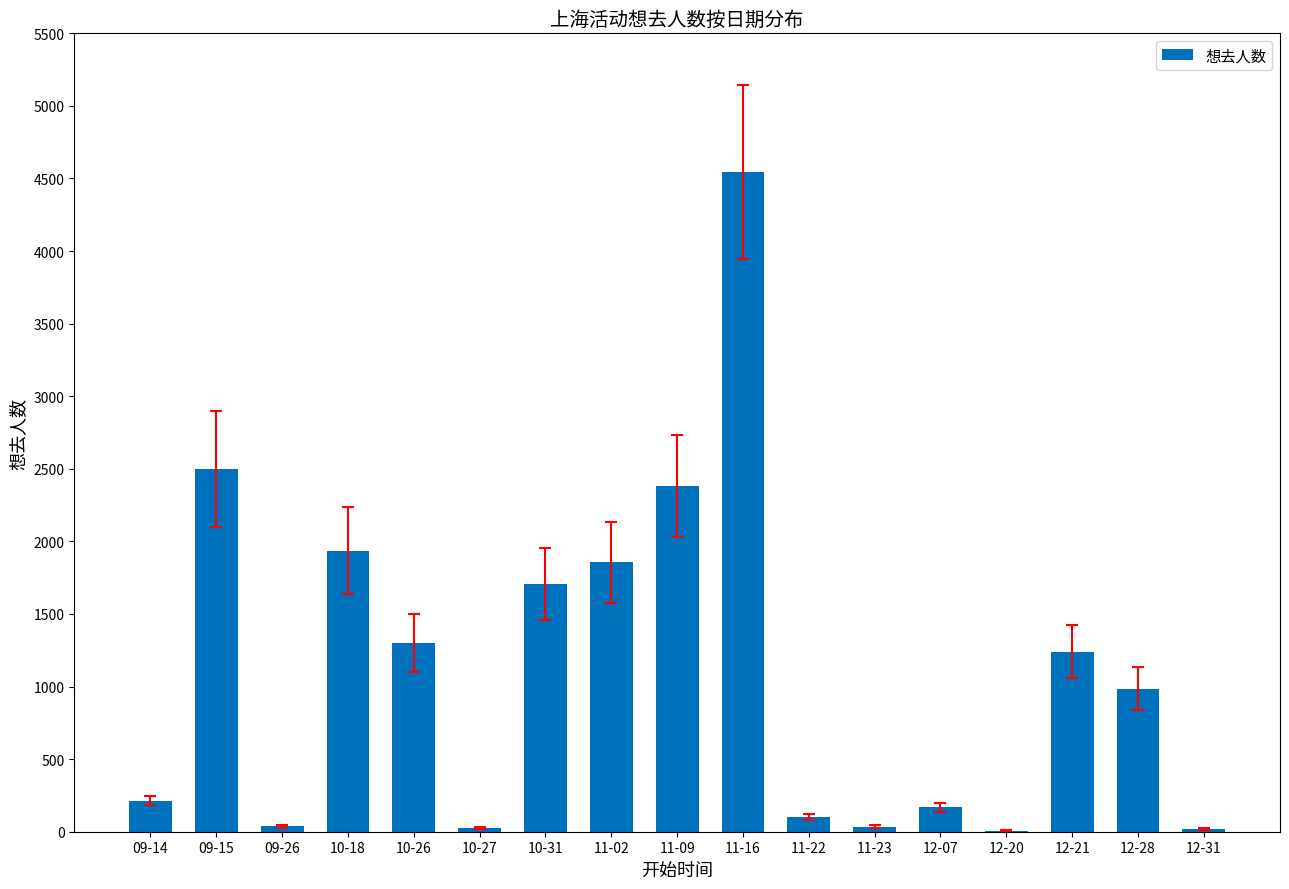

True or false: the data shows 986 at 12-28.

True